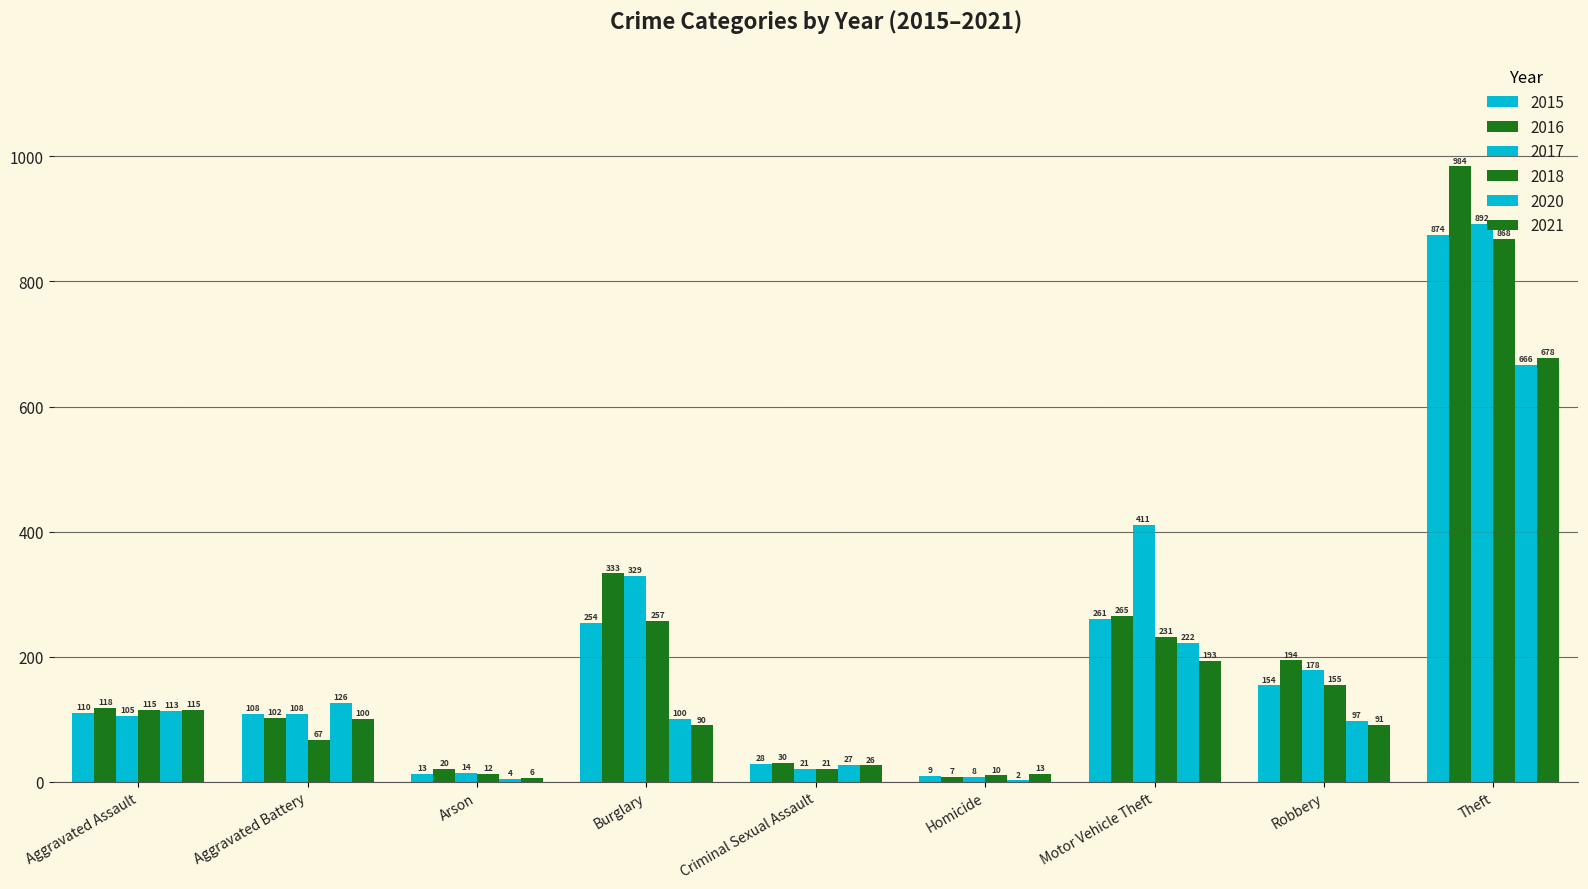

Does the chart contain stacked bars?

No